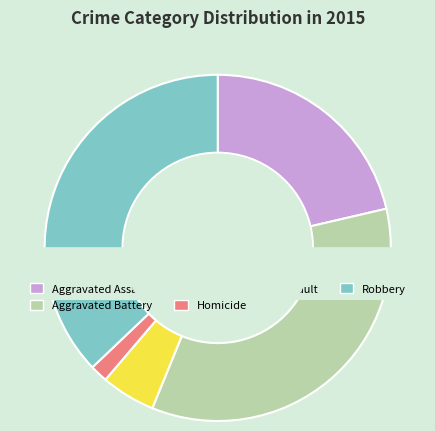

True or false: Robbery accounts for 37% of the total.

True